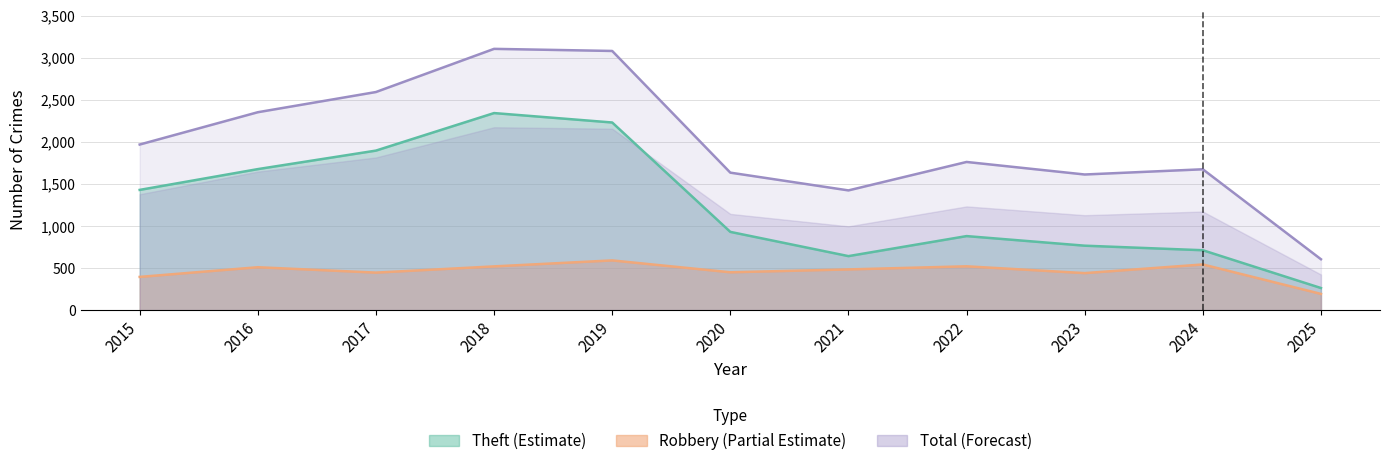

Rank the series by their maximum value, from highest to lowest.

Total, Theft, Robbery